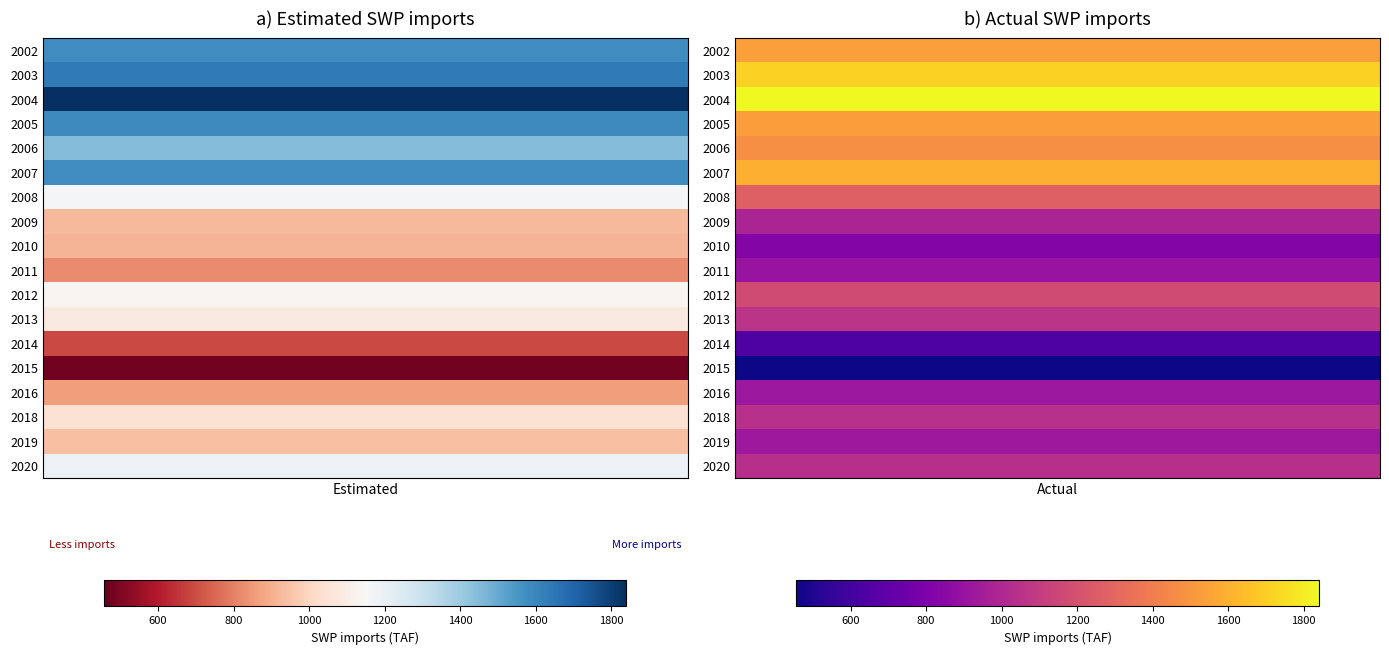

Which series has the largest total across all categories?

Actual SWP imports